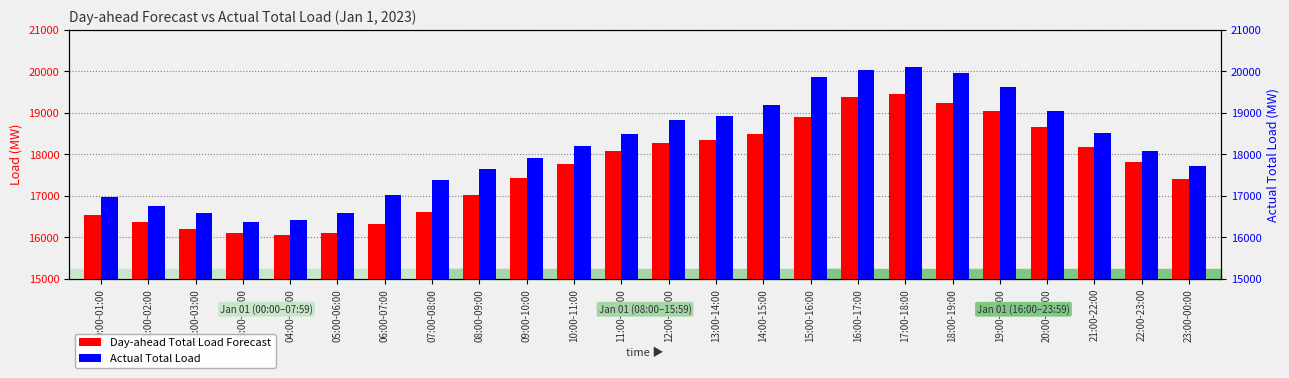

What are all the series names shown in the legend?

Day-ahead Total Load Forecast, Actual Total Load